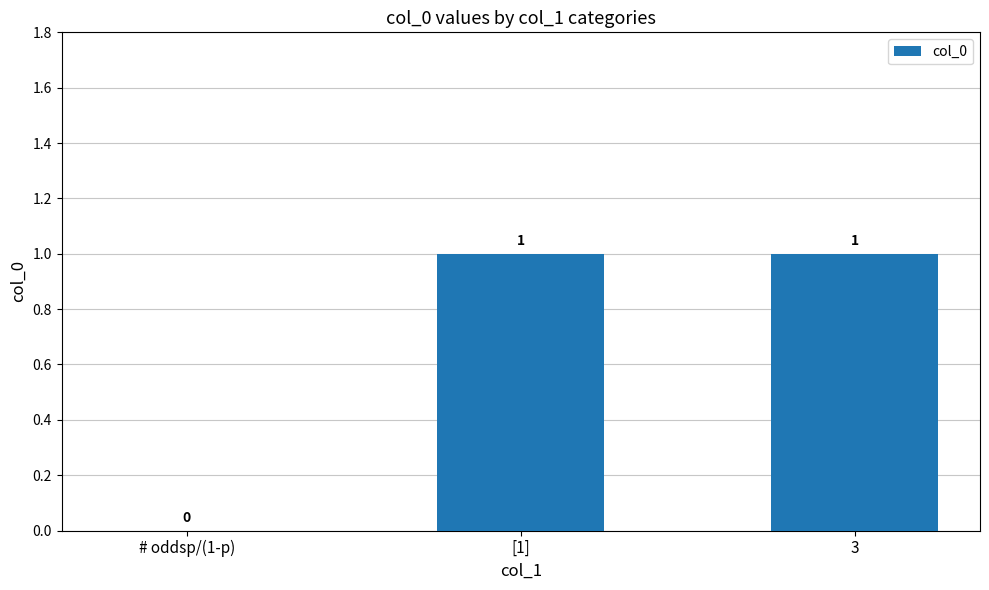

At which label is the value closest to 0?

# oddsp/(1-p)